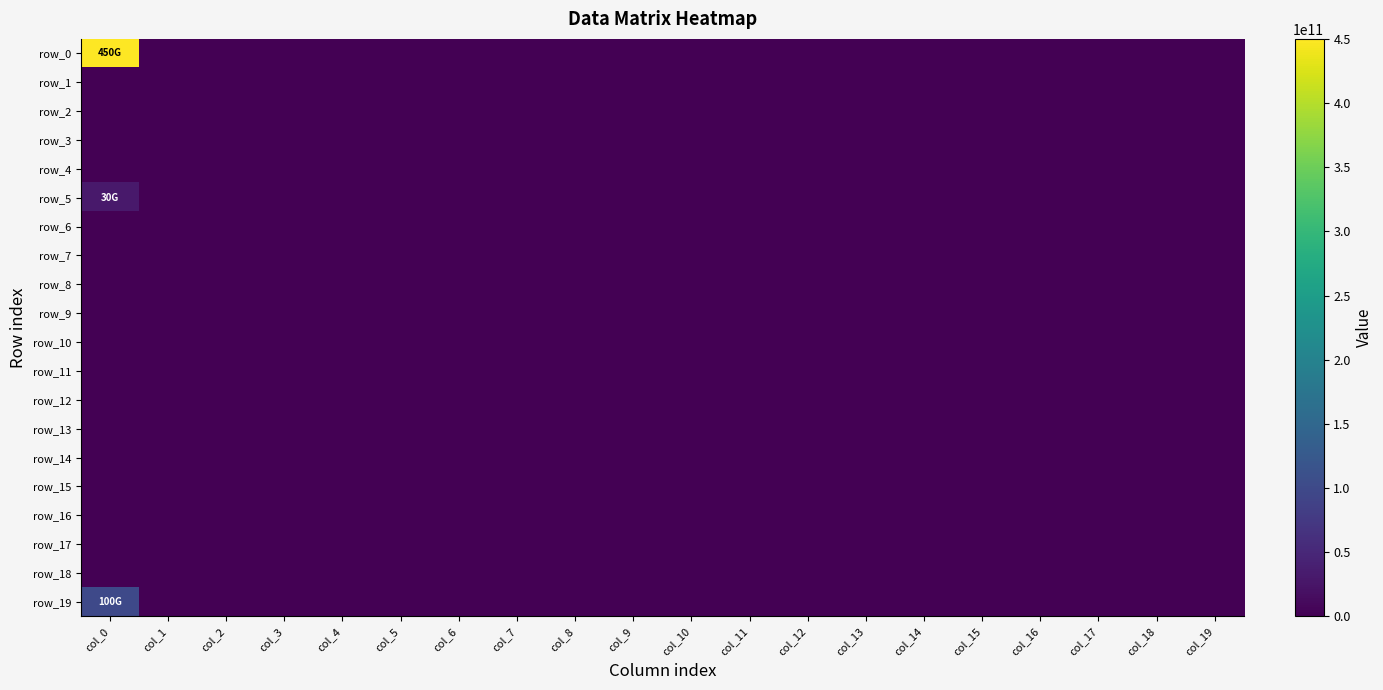

Reading right to left, extract all data points from this chart.

row_0: 0	0	0	0	0	0	0	0	0	0	0	0	0	0	0	0	0	0	0	450000000000
row_1: 0	0	0	0	0	0	0	0	0	0	0	0	0	0	0	0	0	0	0	0
row_2: 0	0	0	0	0	0	0	0	0	0	0	0	0	0	0	0	0	0	0	0
row_3: 0	0	0	0	0	0	0	0	0	0	0	0	0	0	0	0	0	0	0	0
row_4: 0	0	0	0	0	0	0	0	0	0	0	0	0	0	0	0	0	0	0	0
row_5: 0	0	0	0	0	0	0	0	0	0	0	0	0	0	0	0	0	0	0	30000000000
row_6: 0	0	0	0	0	0	0	0	0	0	0	0	0	0	0	0	0	0	0	0
row_7: 0	0	0	0	0	0	0	0	0	0	0	0	0	0	0	0	0	0	0	0
row_8: 0	0	0	0	0	0	0	0	0	0	0	0	0	0	0	0	0	0	0	0
row_9: 0	0	0	0	0	0	0	0	0	0	0	0	0	0	0	0	0	0	0	0
row_10: 0	0	0	0	0	0	0	0	0	0	0	0	0	0	0	0	0	0	0	0
row_11: 0	0	0	0	0	0	0	0	0	0	0	0	0	0	0	0	0	0	0	0
row_12: 0	0	0	0	0	0	0	0	0	0	0	0	0	0	0	0	0	0	0	0
row_13: 0	0	0	0	0	0	0	0	0	0	0	0	0	0	0	0	0	0	0	0
row_14: 0	0	0	0	0	0	0	0	0	0	0	0	0	0	0	0	0	0	0	0
row_15: 0	0	0	0	0	0	0	0	0	0	0	0	0	0	0	0	0	0	0	0
row_16: 0	0	0	0	0	0	0	0	0	0	0	0	0	0	0	0	0	0	0	0
row_17: 0	0	0	0	0	0	0	0	0	0	0	0	0	0	0	0	0	0	0	0
row_18: 0	0	0	0	0	0	0	0	0	0	0	0	0	0	0	0	0	0	0	0
row_19: 0	0	0	0	0	0	0	0	0	0	0	0	0	0	0	0	0	0	0	100000000000